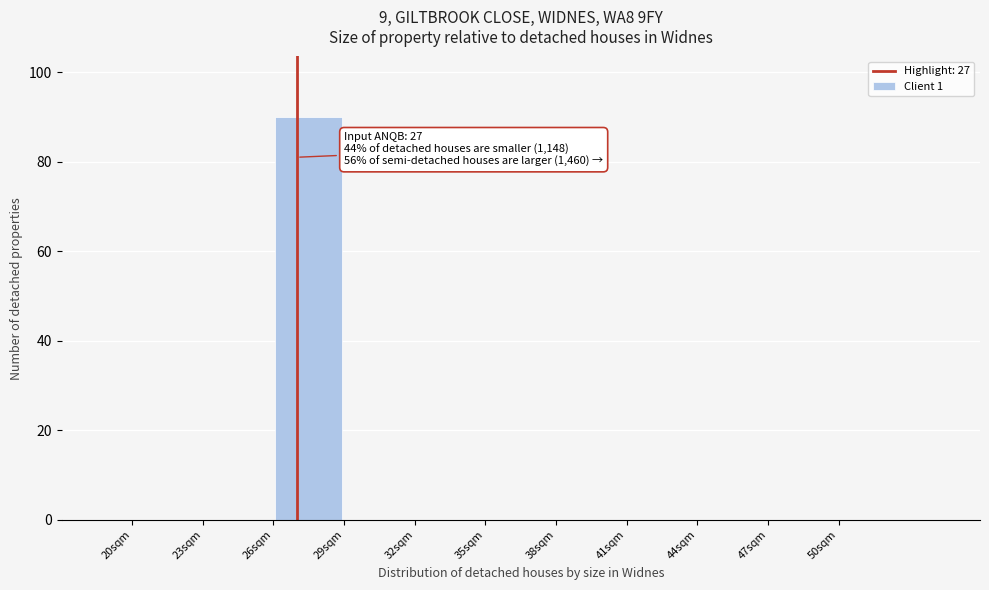

Which range on the x-axis has the tallest bar?

26 to 29